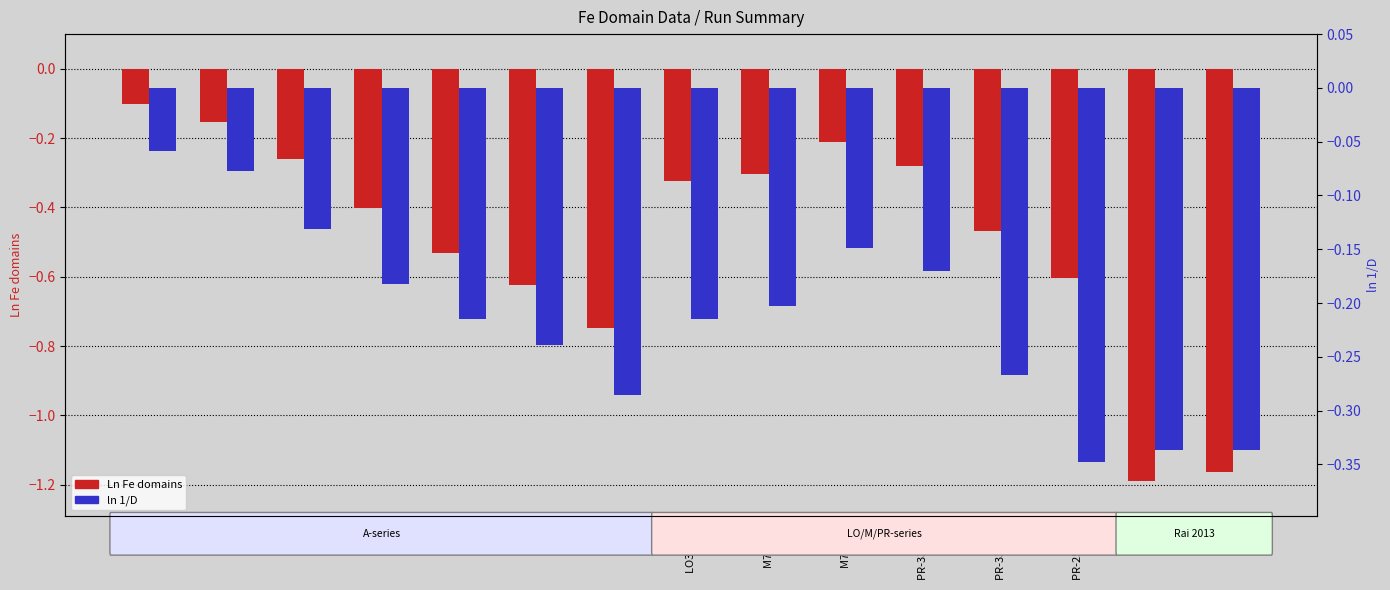

What position from the right is A435?

14